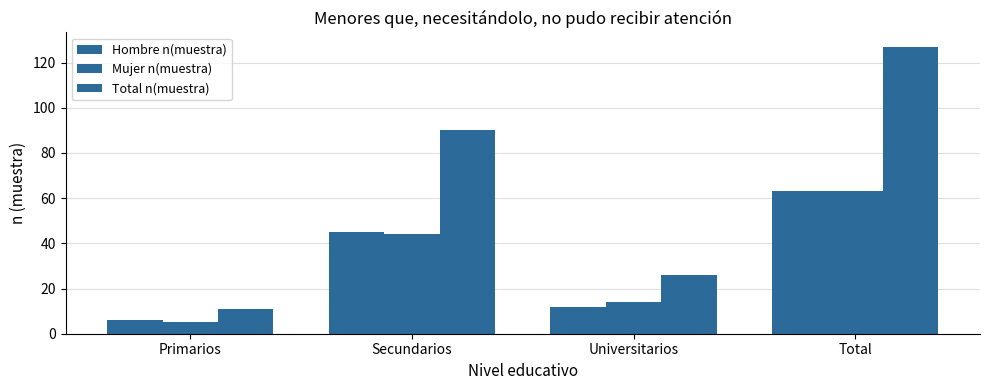

Where does the Mujer n(muestra) series first go above 44?

Total